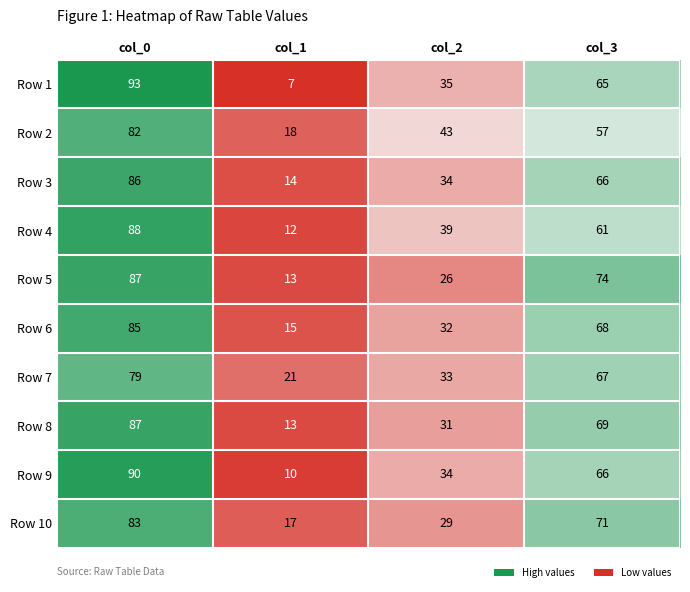

Where does the Row 1 series first go above 65?

col_0